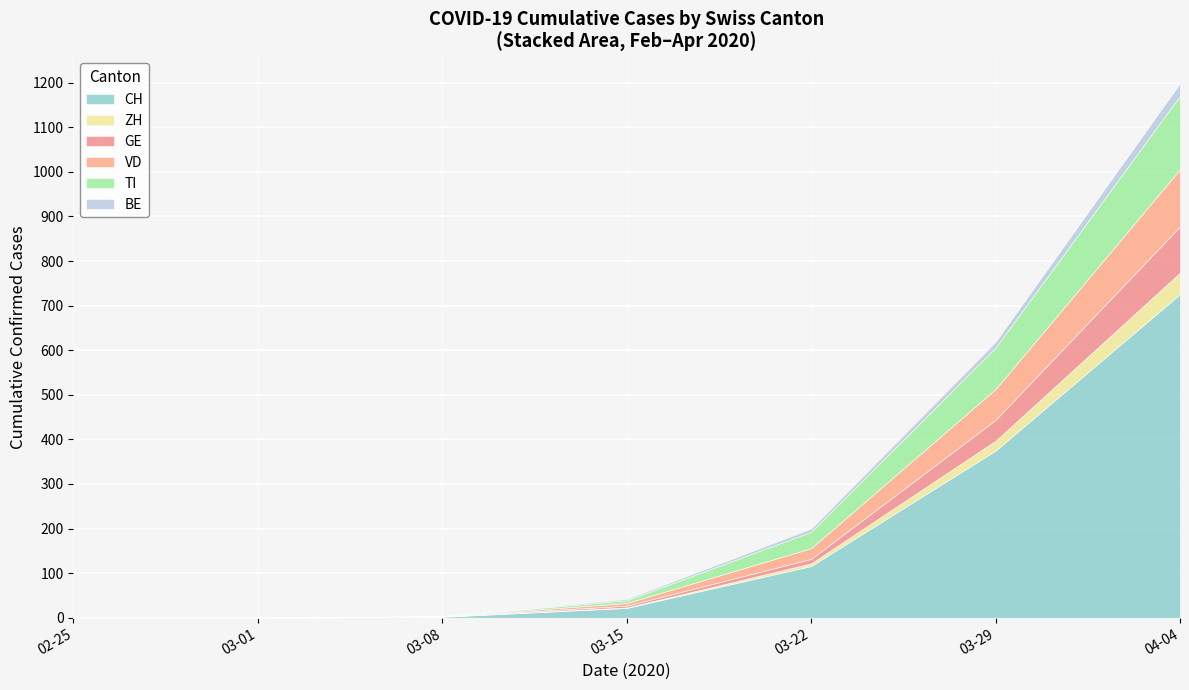

What are all the series names shown in the legend?

CH, ZH, GE, VD, TI, BE